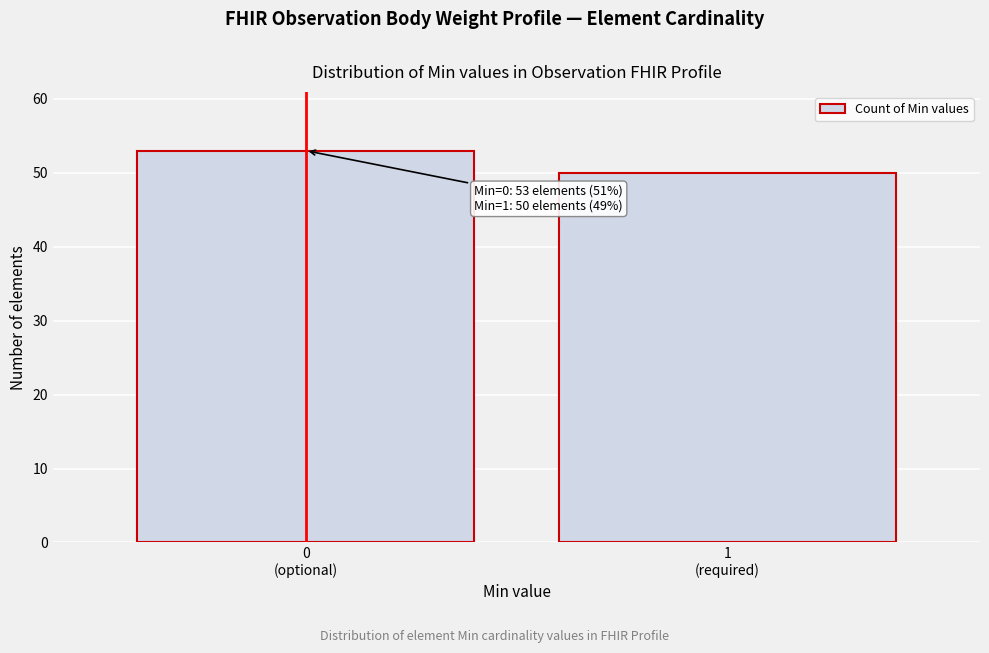

Reading right to left, list all the values displayed in this chart.

50	53